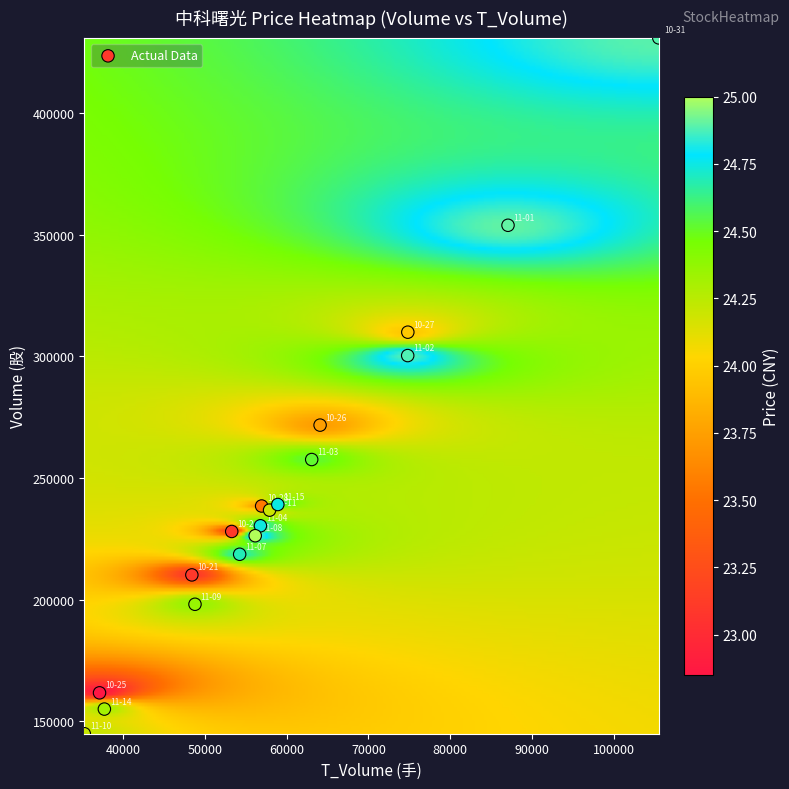

What Y value in the scatter plot is closest to 287842?

300270